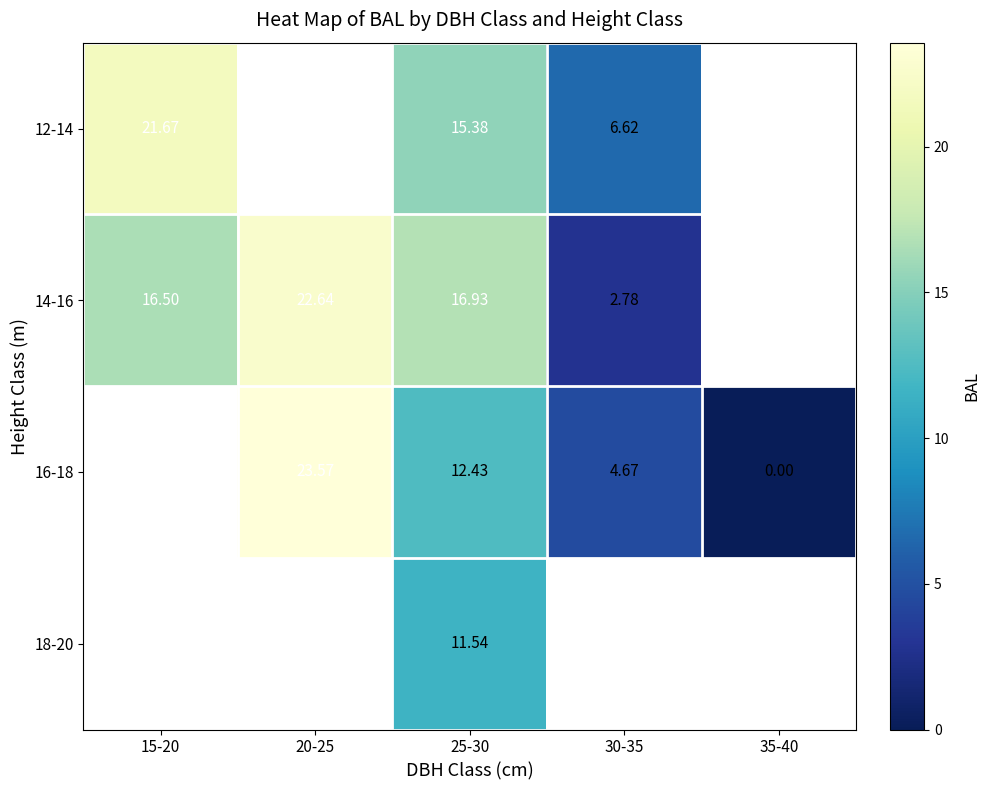

Is the value of 18-20 at 15-20 greater than the value of 14-16 at 20-25?

No